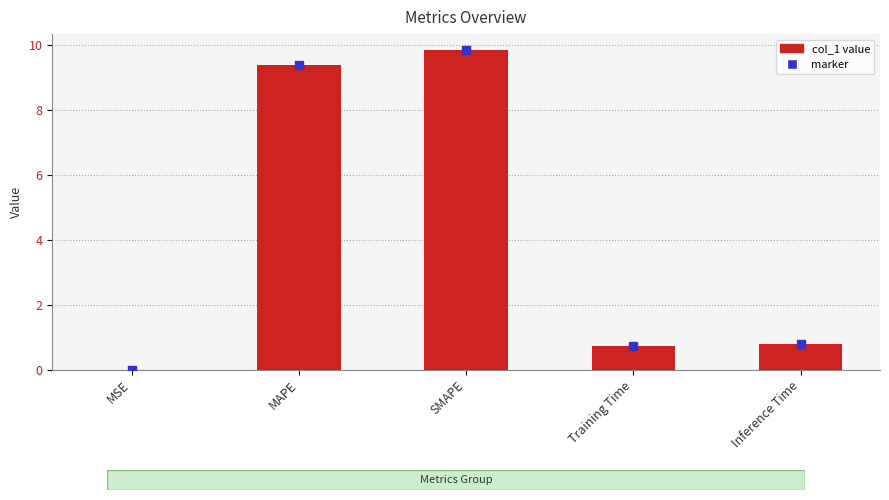

Are the bars horizontal?

No